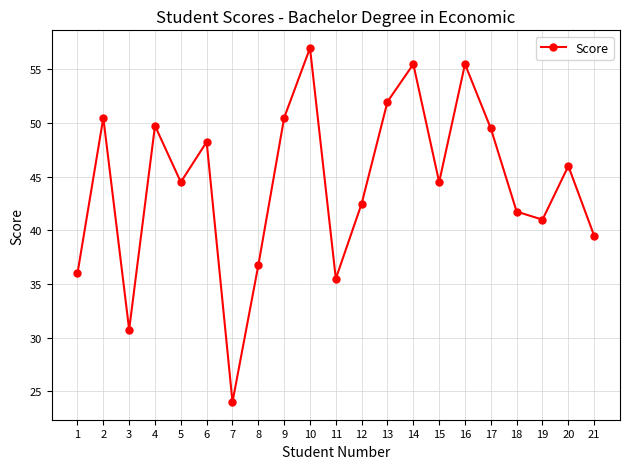

How many lines are shown in the chart?

1